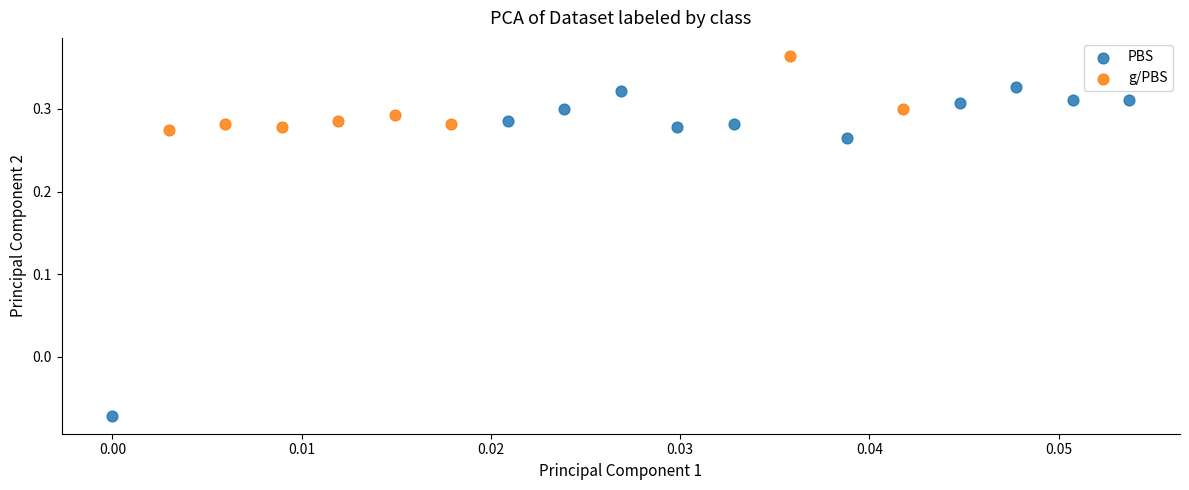

Which series reaches the maximum Y coordinate?

g/PBS